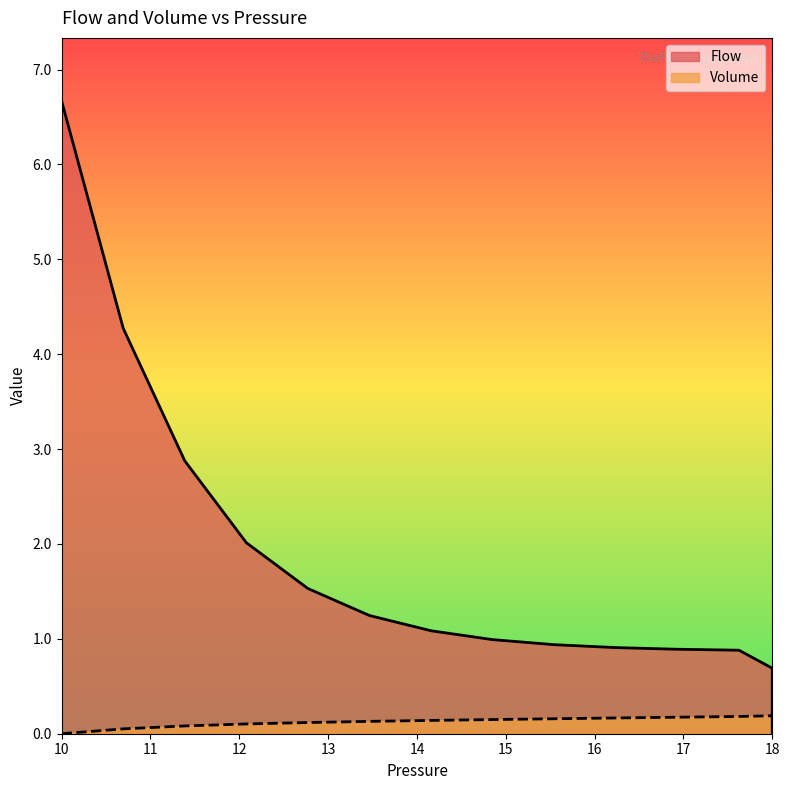

At which category is the sum across all series the highest?

10